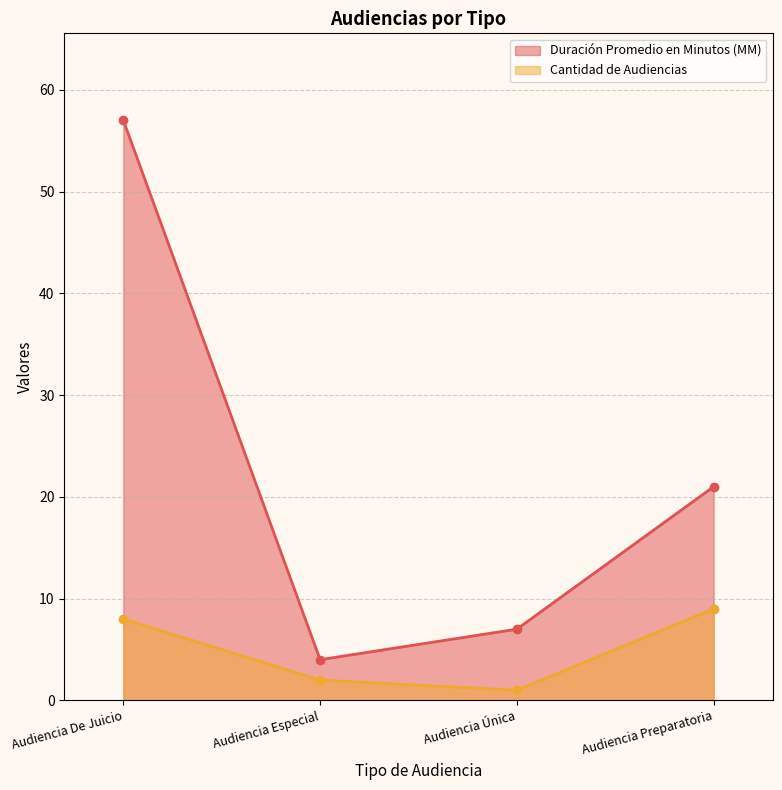

At which label does Cantidad de Audiencias reach its peak?

Audiencia Preparatoria